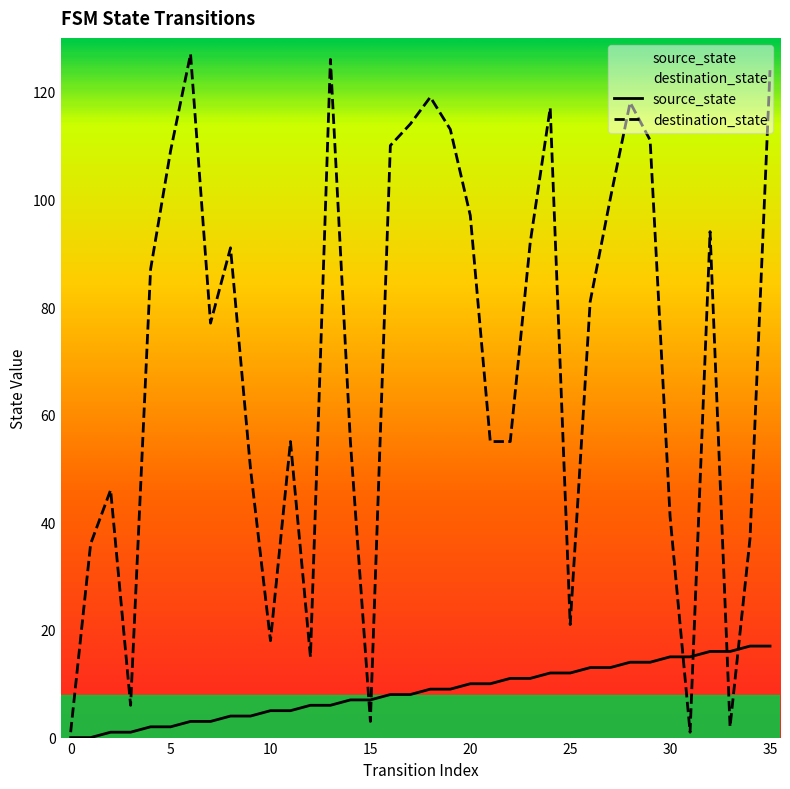

At which category is the sum across all series the highest?

35